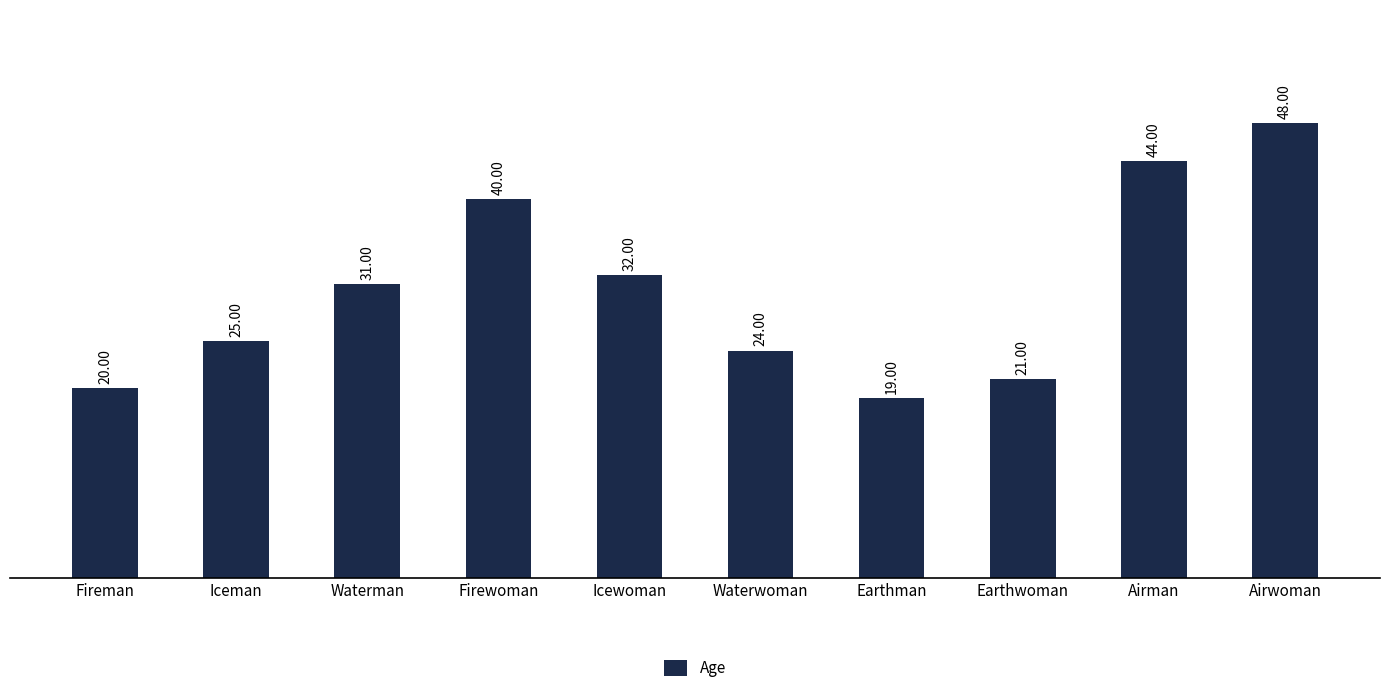

How many distinct data groups are displayed?

1